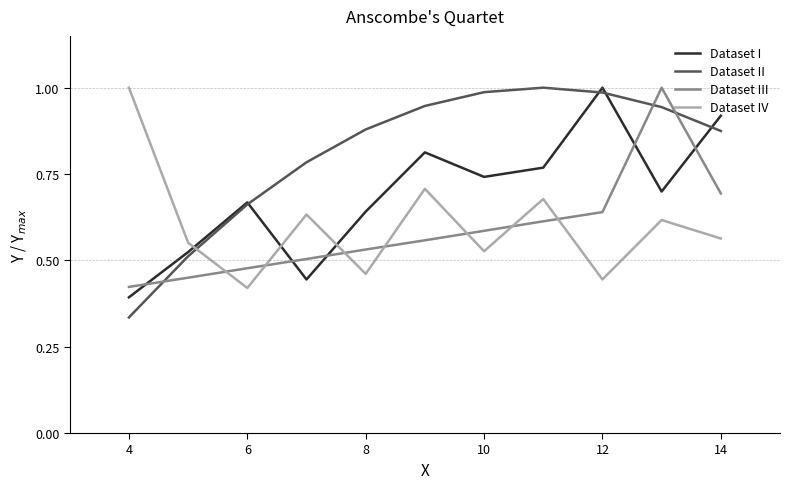

Which series has the widest spread of values?

Dataset II